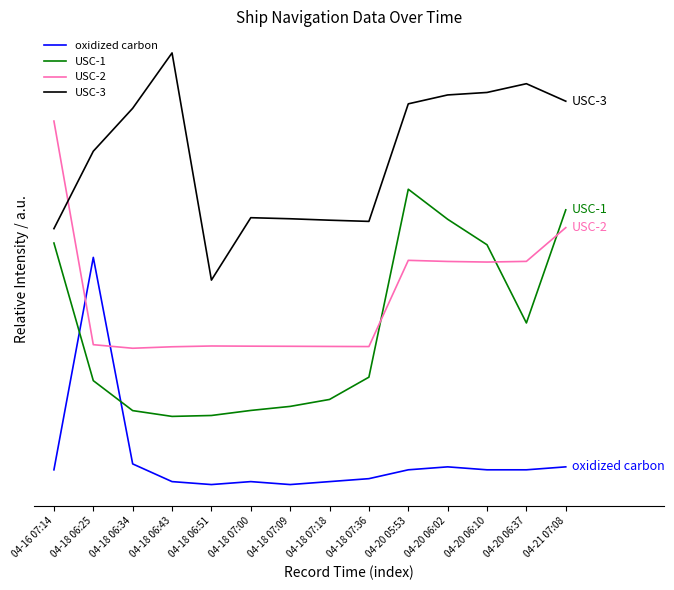

How many intersections are there between USC-2 and USC-3?

1